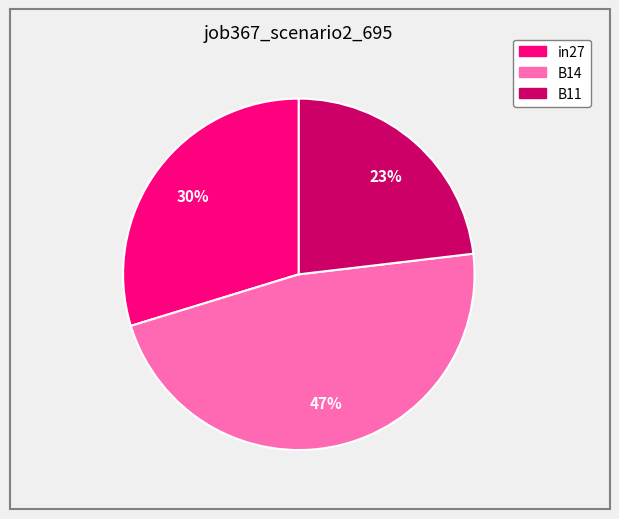

What is the largest slice in the pie chart?

B14